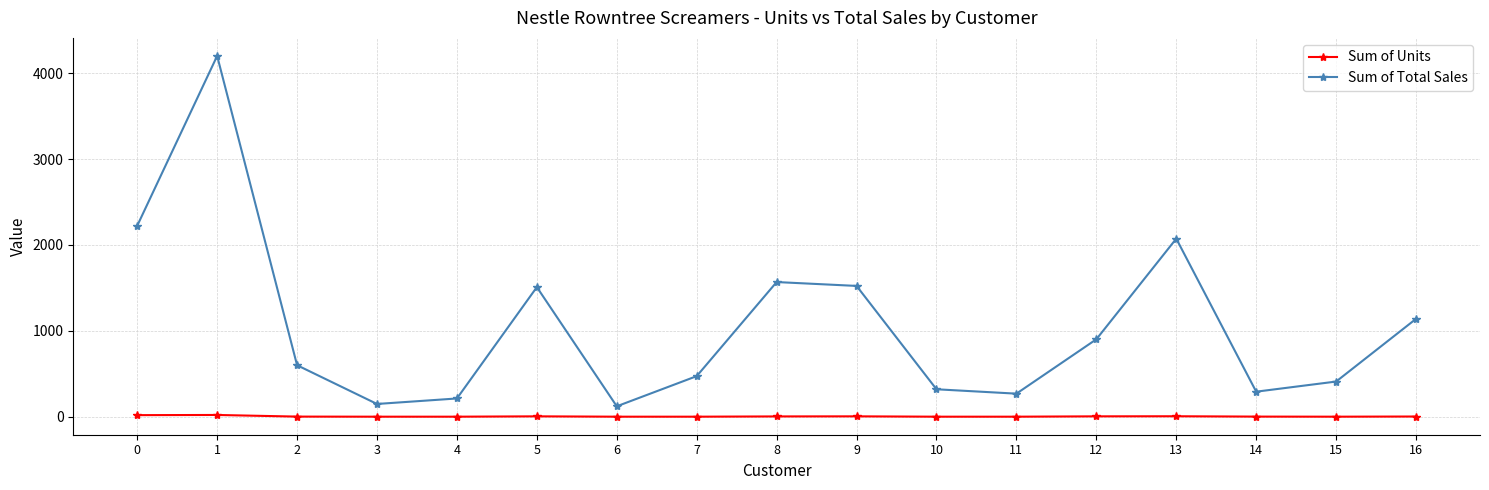

Which series changed the most between 5 and 12?

Sum of Total Sales